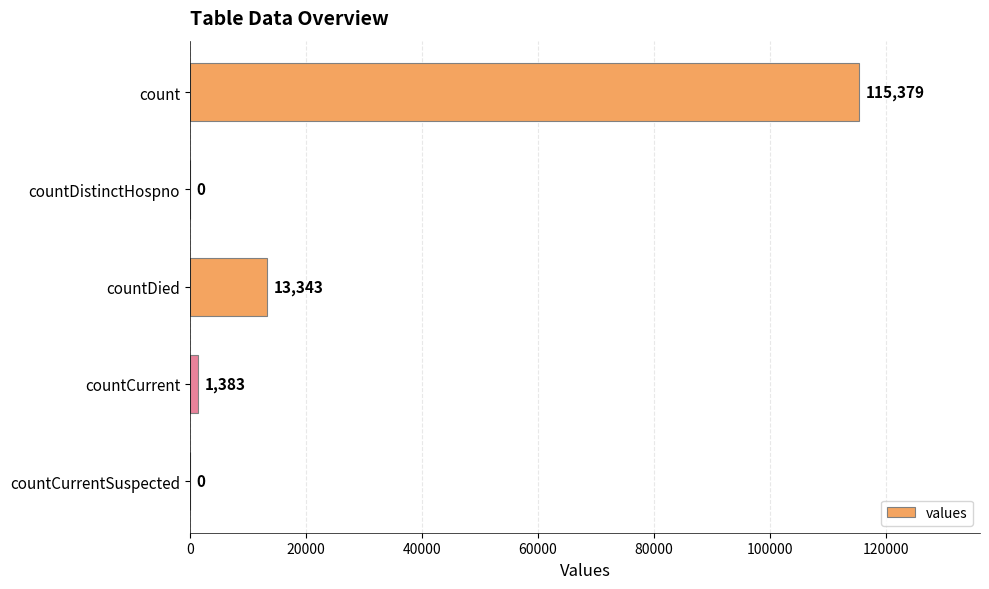

Reading top to bottom, what are all the values shown in this chart?

count=115379	countDistinctHospno=0	countDied=13343	countCurrent=1383	countCurrentSuspected=0